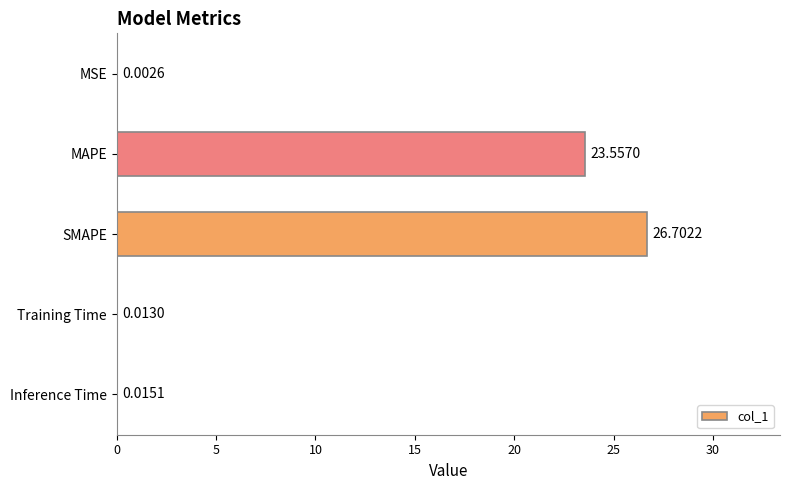

At which label is the value closest to 13?

MAPE